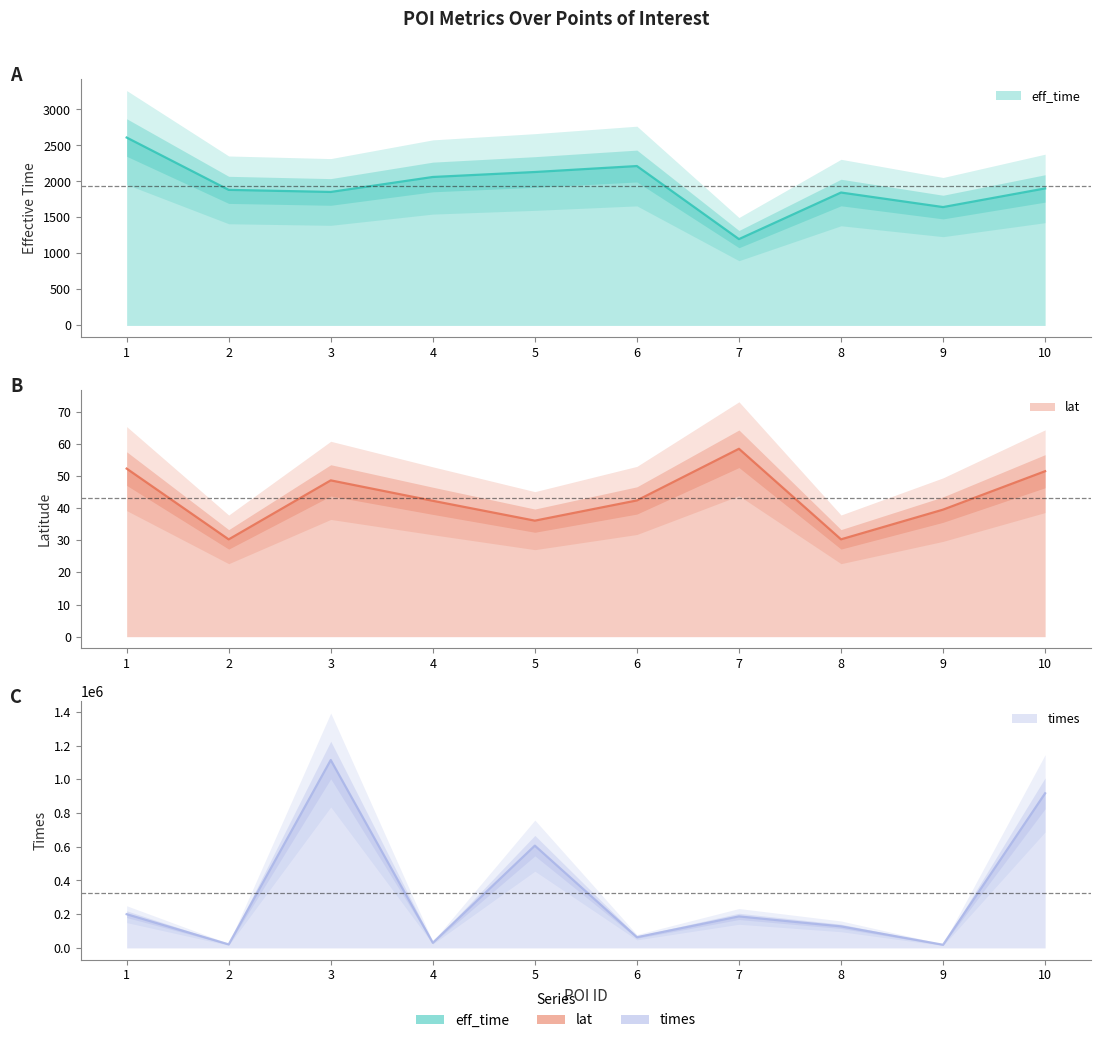

Reading left to right, transcribe all the data shown in this chart.

eff_time: 2610.0	1883.0	1854.0	2062.0	2131.0	2214.0	1199.0	1846.0	1644.0	1903.0
lat: 52.3	30.3	48.6	42.2	36.1	42.4	58.4	30.3	39.5	51.4
times: 199979.0	20921.0	1114270.0	30463.0	606520.0	63510.0	186838.0	127832.0	18661.0	916931.0